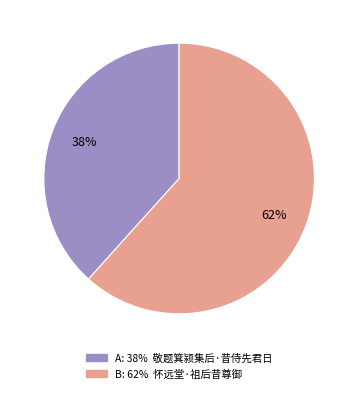

Does any single category account for the majority?

Yes